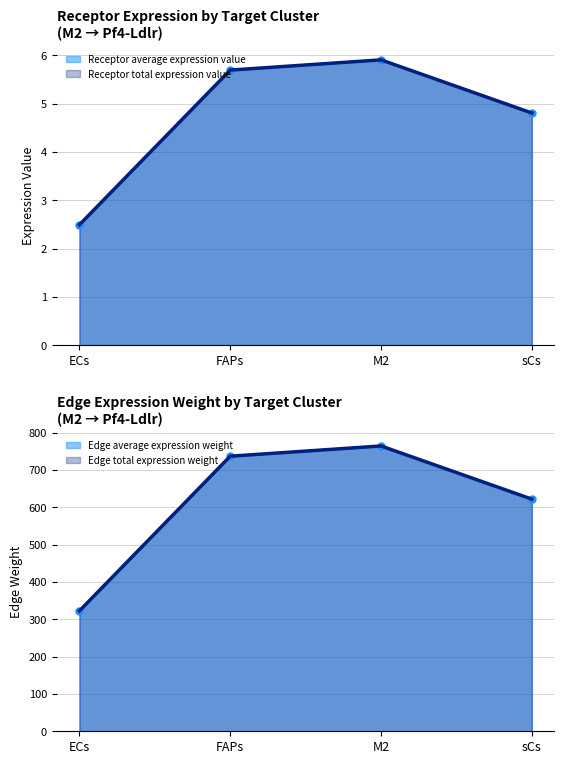

Is it true that Receptor average expression value equals 5.7 at FAPs?

True